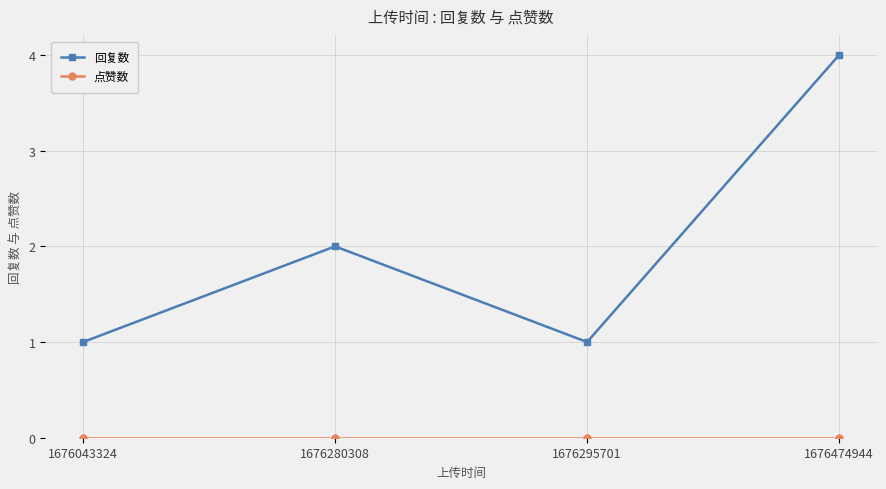

How many lines are shown in the chart?

2